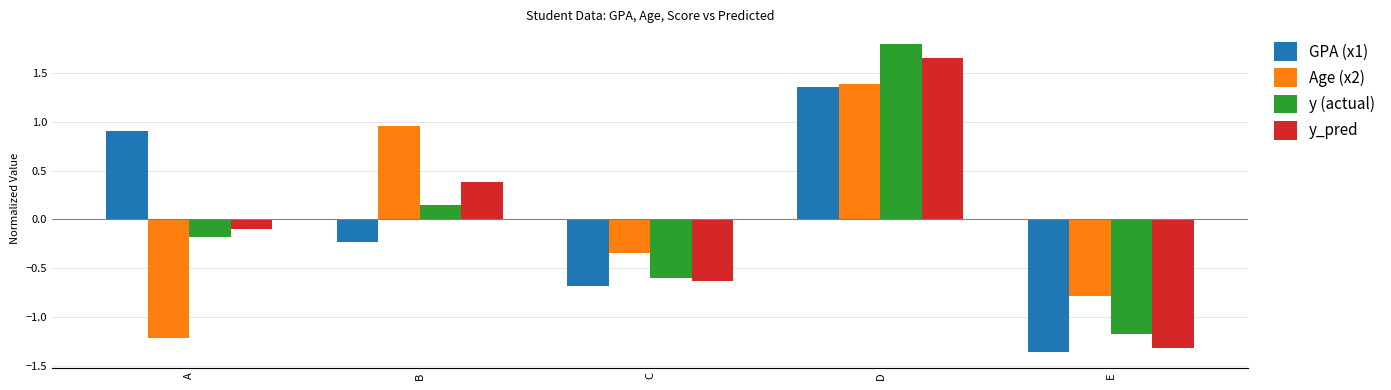

Are the bars horizontal?

No